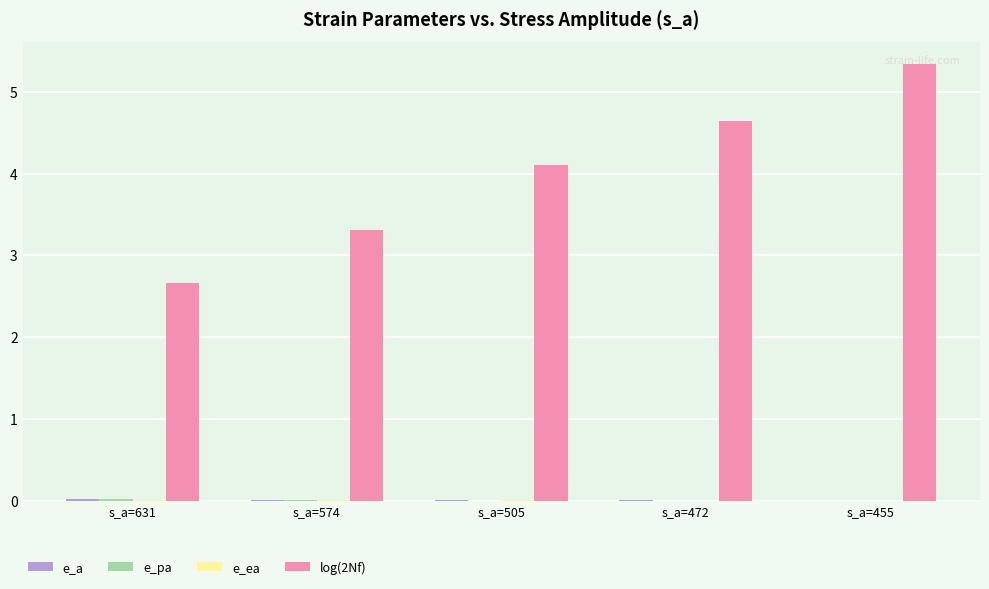

The log(2Nf) series shows 3.3 at s_a=574. True or false?

True